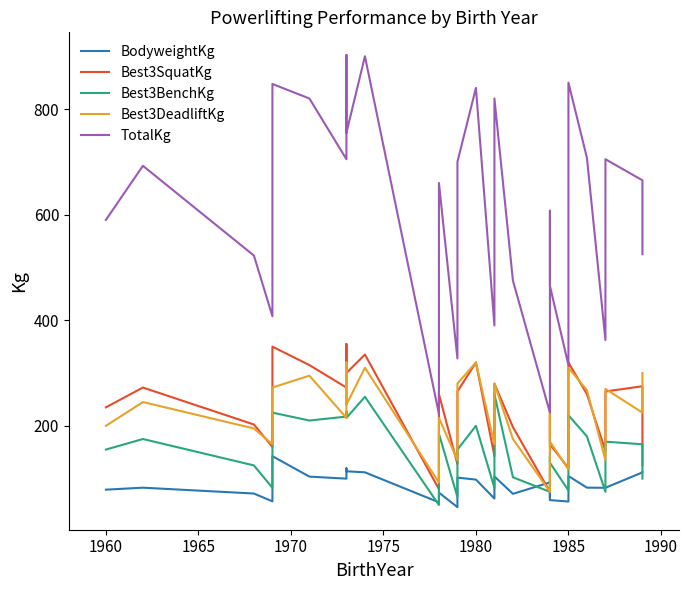

Is this an area chart (filled region under the line)?

No